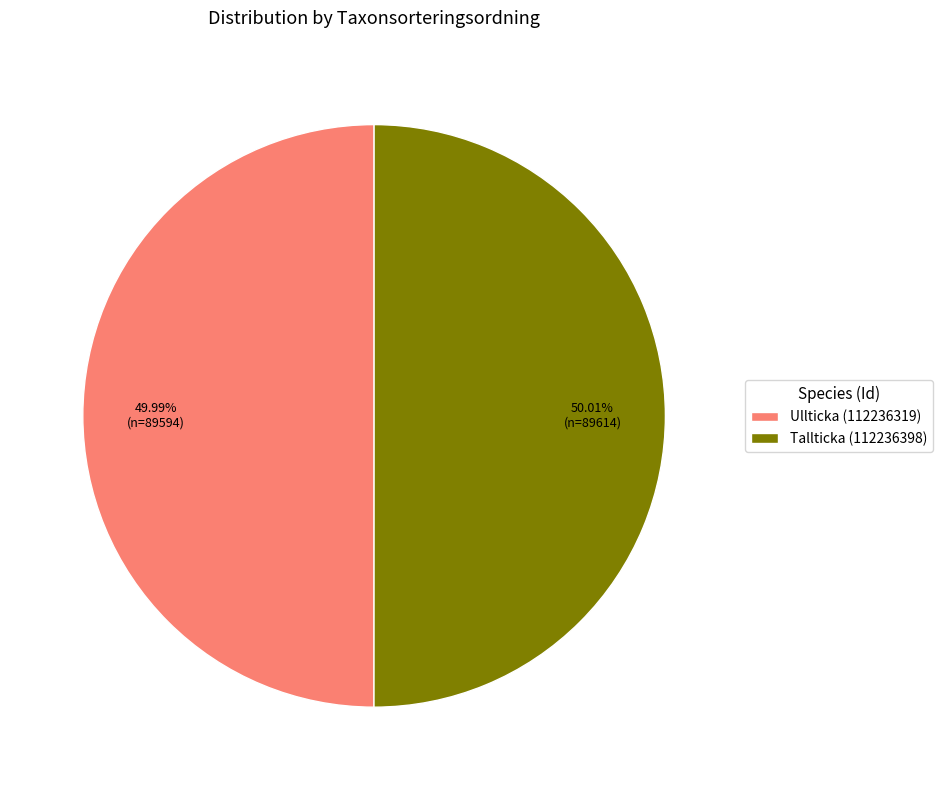

Do Ullticka (112236319) and Tallticka (112236398) together represent more than half of the pie?

Yes